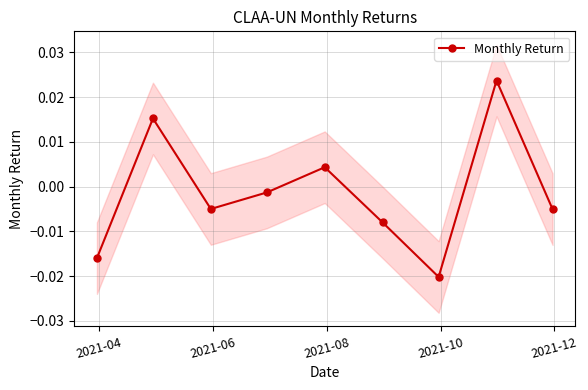

How many interior local peaks (higher than both neighbors) does the data have?

3